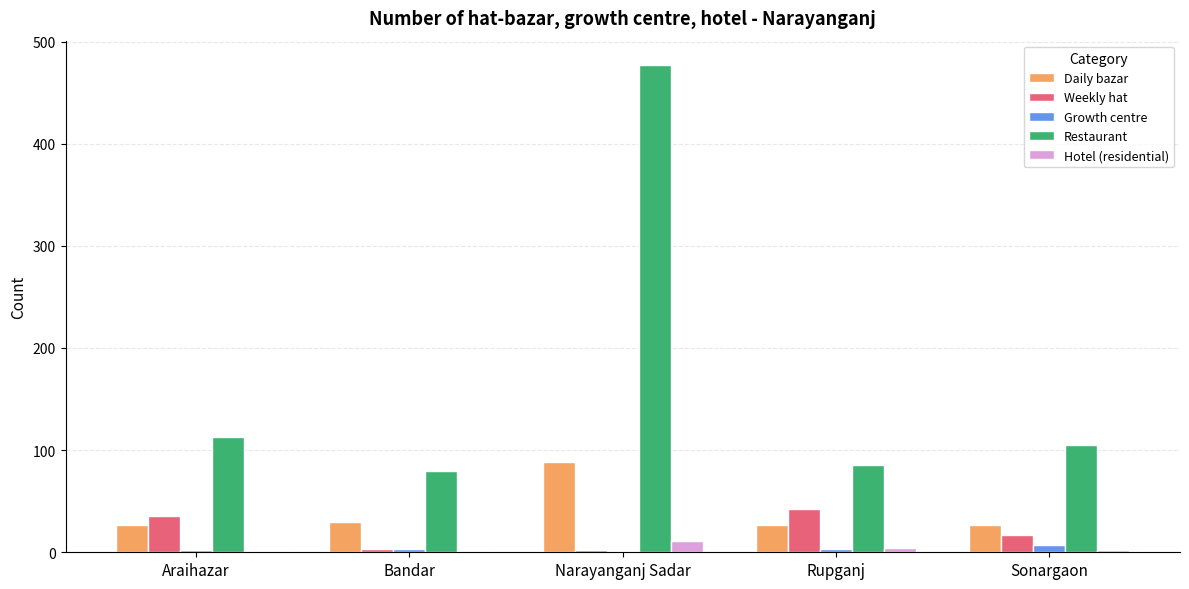

The value of Daily bazar at Sonargaon is 27. True or false?

True